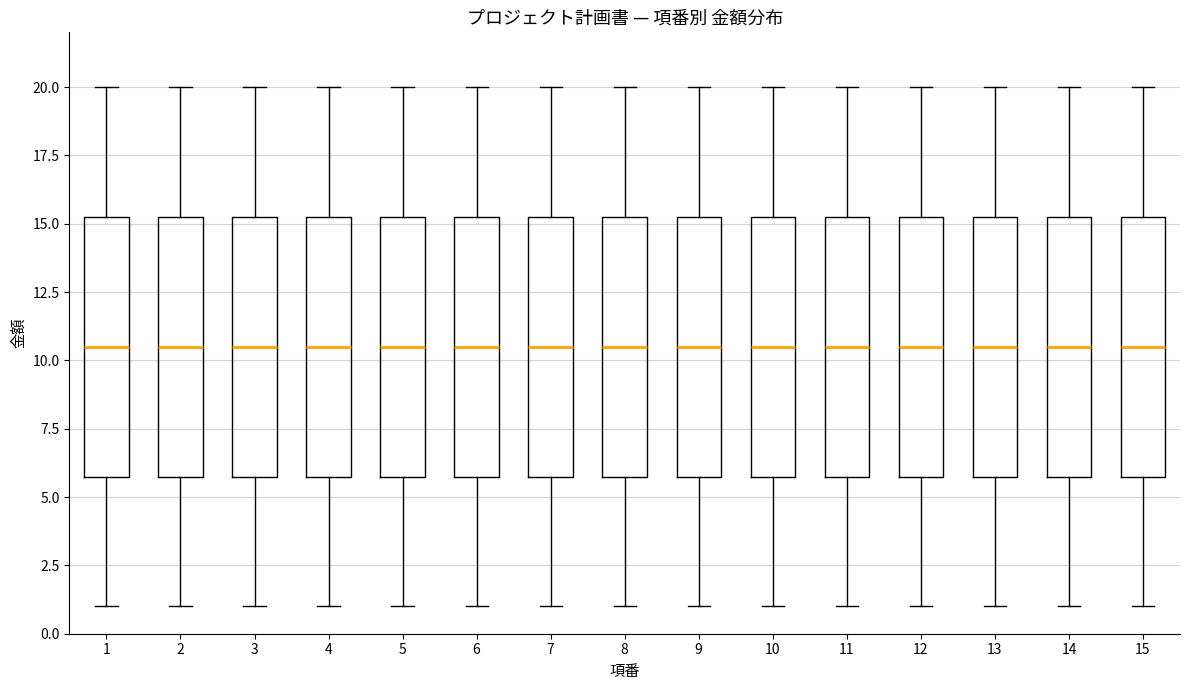

Reading left to right, transcribe this box plot: for each box, give where its median line is, the range the box spans, and where its two whiskers end, as read against the y-axis. The values are not printed on the chart, so give them approximately, as read against the axis.

1: median 10.5, box 6.0 to 15.5, whiskers 1.0 to 20.0
2: median 10.5, box 6.0 to 15.5, whiskers 1.0 to 20.0
3: median 10.5, box 6.0 to 15.5, whiskers 1.0 to 20.0
4: median 10.5, box 6.0 to 15.5, whiskers 1.0 to 20.0
5: median 10.5, box 6.0 to 15.5, whiskers 1.0 to 20.0
6: median 10.5, box 6.0 to 15.5, whiskers 1.0 to 20.0
7: median 10.5, box 6.0 to 15.5, whiskers 1.0 to 20.0
8: median 10.5, box 6.0 to 15.5, whiskers 1.0 to 20.0
9: median 10.5, box 6.0 to 15.5, whiskers 1.0 to 20.0
10: median 10.5, box 6.0 to 15.5, whiskers 1.0 to 20.0
11: median 10.5, box 6.0 to 15.5, whiskers 1.0 to 20.0
12: median 10.5, box 6.0 to 15.5, whiskers 1.0 to 20.0
13: median 10.5, box 6.0 to 15.5, whiskers 1.0 to 20.0
14: median 10.5, box 6.0 to 15.5, whiskers 1.0 to 20.0
15: median 10.5, box 6.0 to 15.5, whiskers 1.0 to 20.0